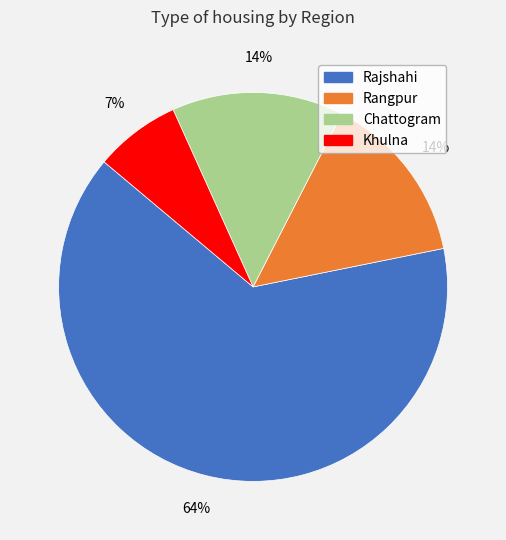

Do Khulna and Chattogram together represent more than half of the pie?

No